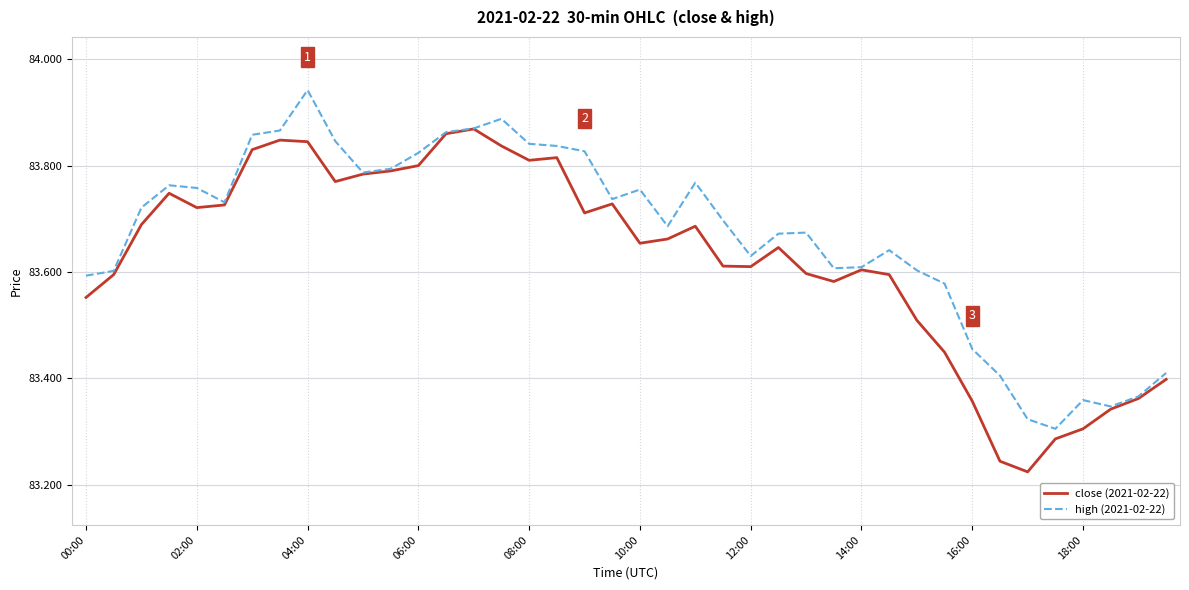

Which series has the largest total across all categories?

high (2021-02-22)